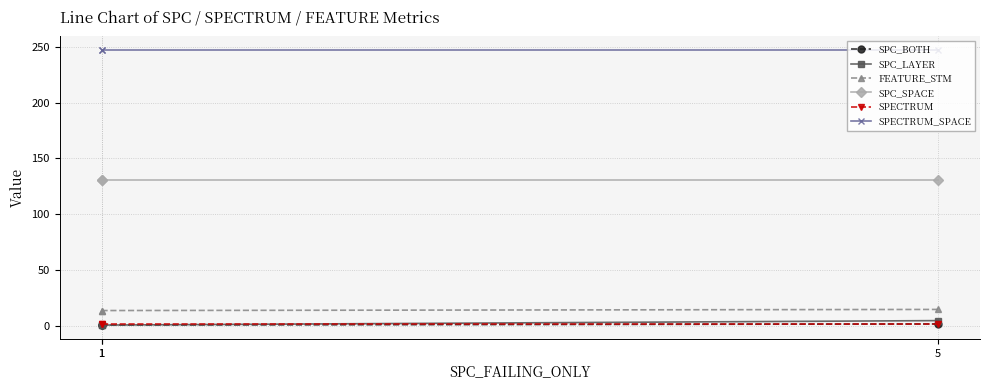

What is the average value of the FEATURE_STM series?

14